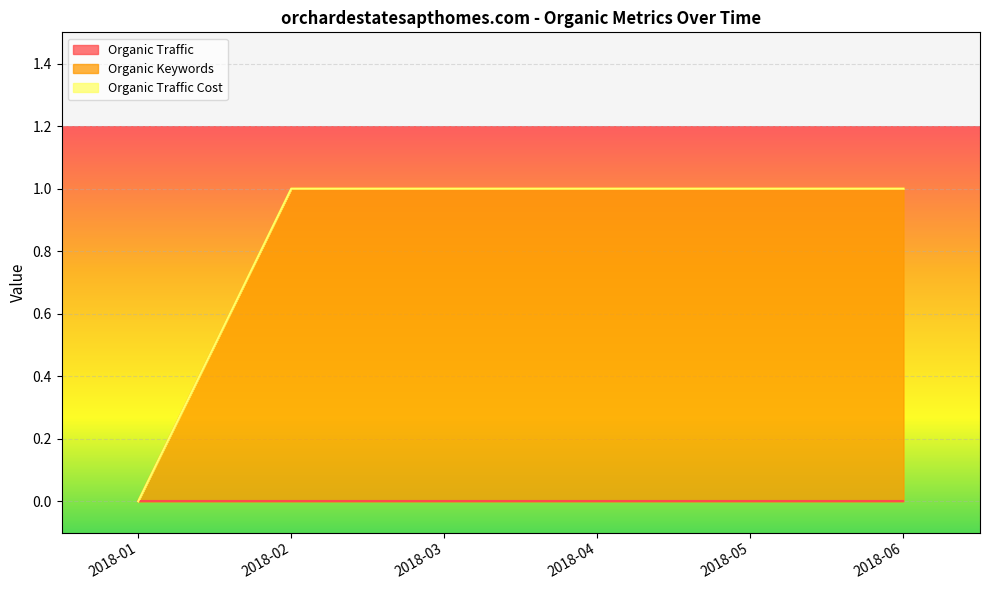

What is the difference between the highest and lowest values at 2018-03?

1